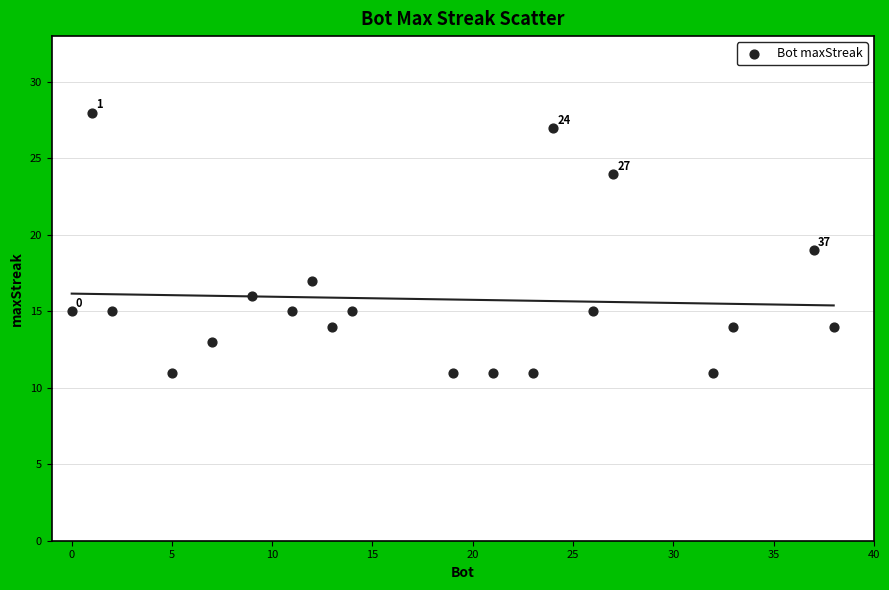

What is the range of X values (max minus min)?

38